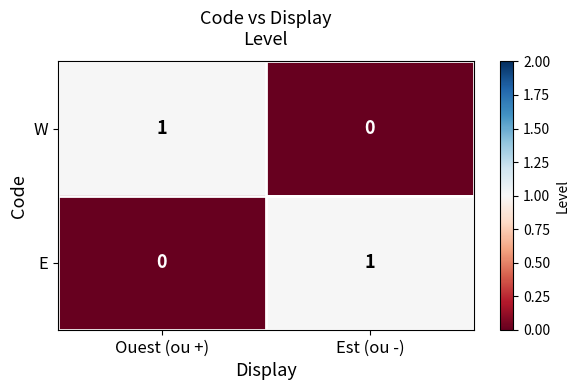

What is the spread (max minus min) of values at Ouest (ou +)?

1